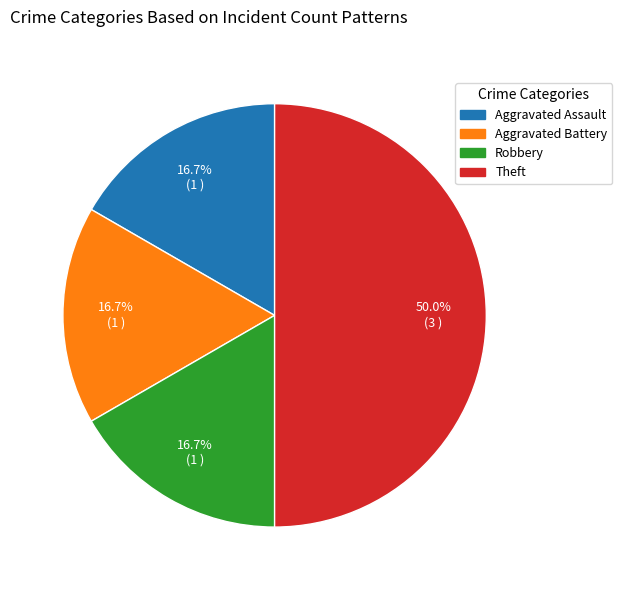

Count the number of slices in the pie.

4